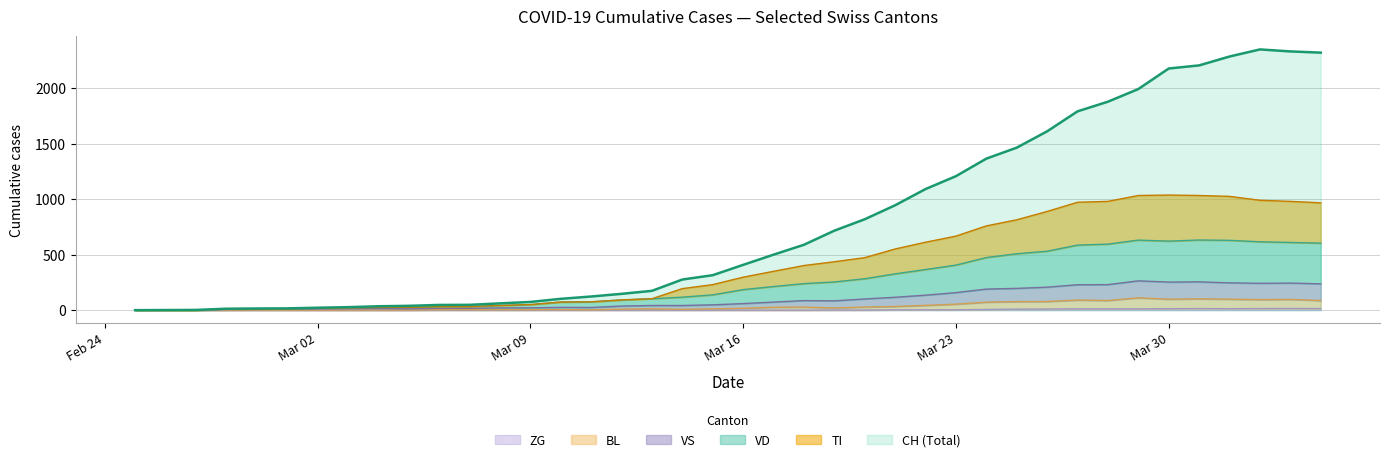

At 2020-03-17, list the series in order from largest to smallest.

CH, TI, VS, VD, BL, ZG